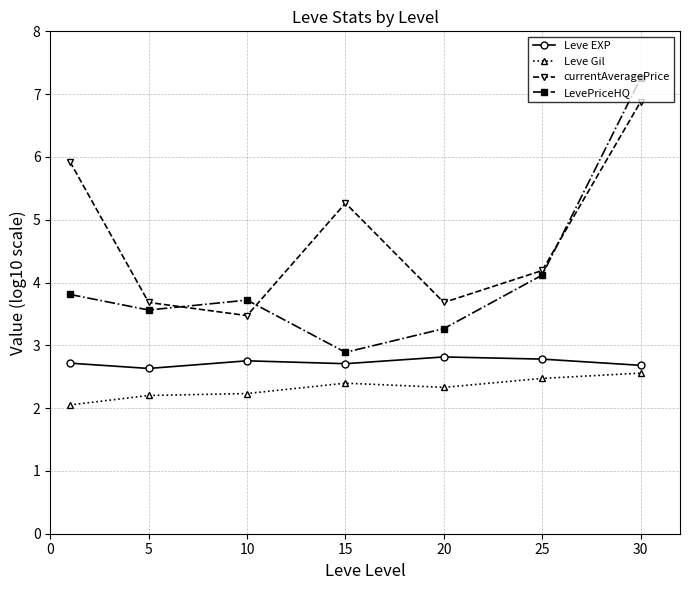

What are all the series names shown in the legend?

Leve EXP, Leve Gil, currentAveragePrice, LevePriceHQ